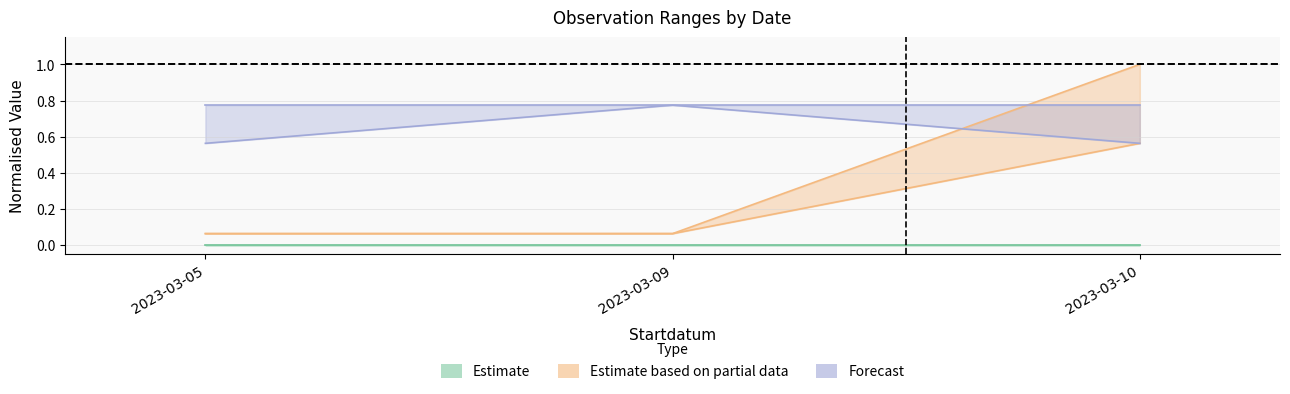

How many categories are shown in the chart?

3